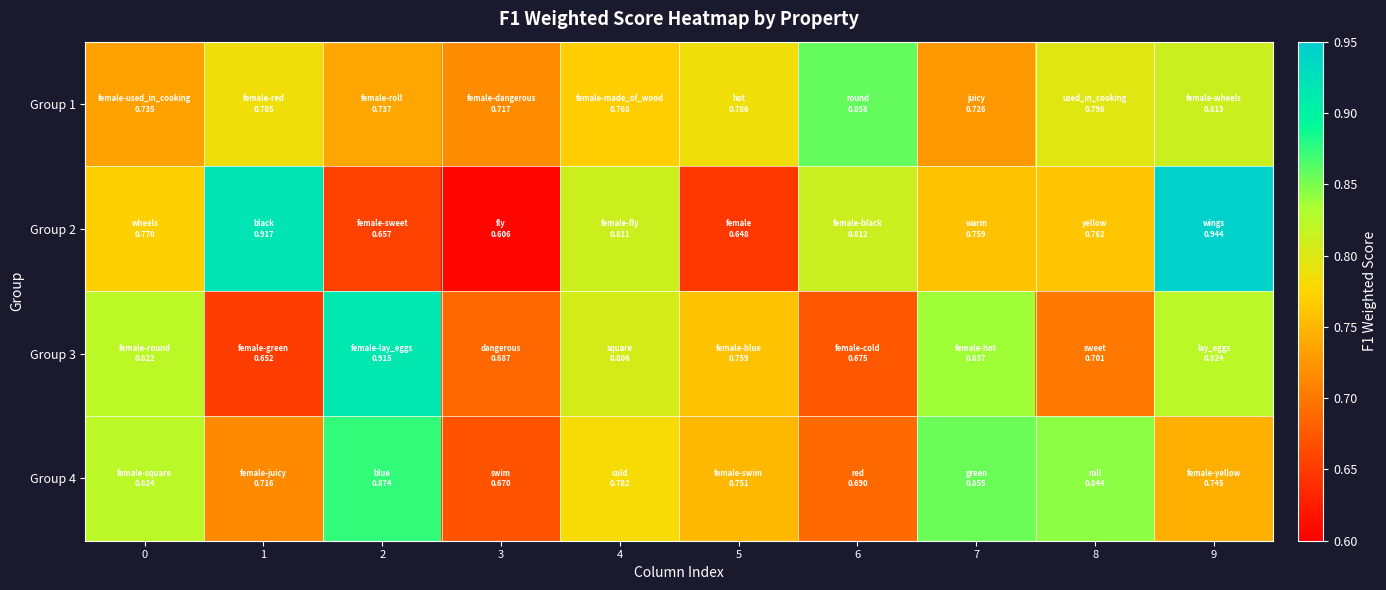

Which has a higher value, 6 or 2?

6